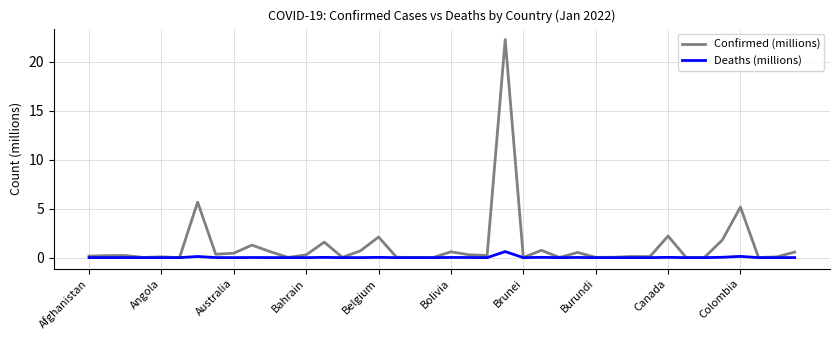

Which series has the largest total across all categories?

Confirmed (millions)